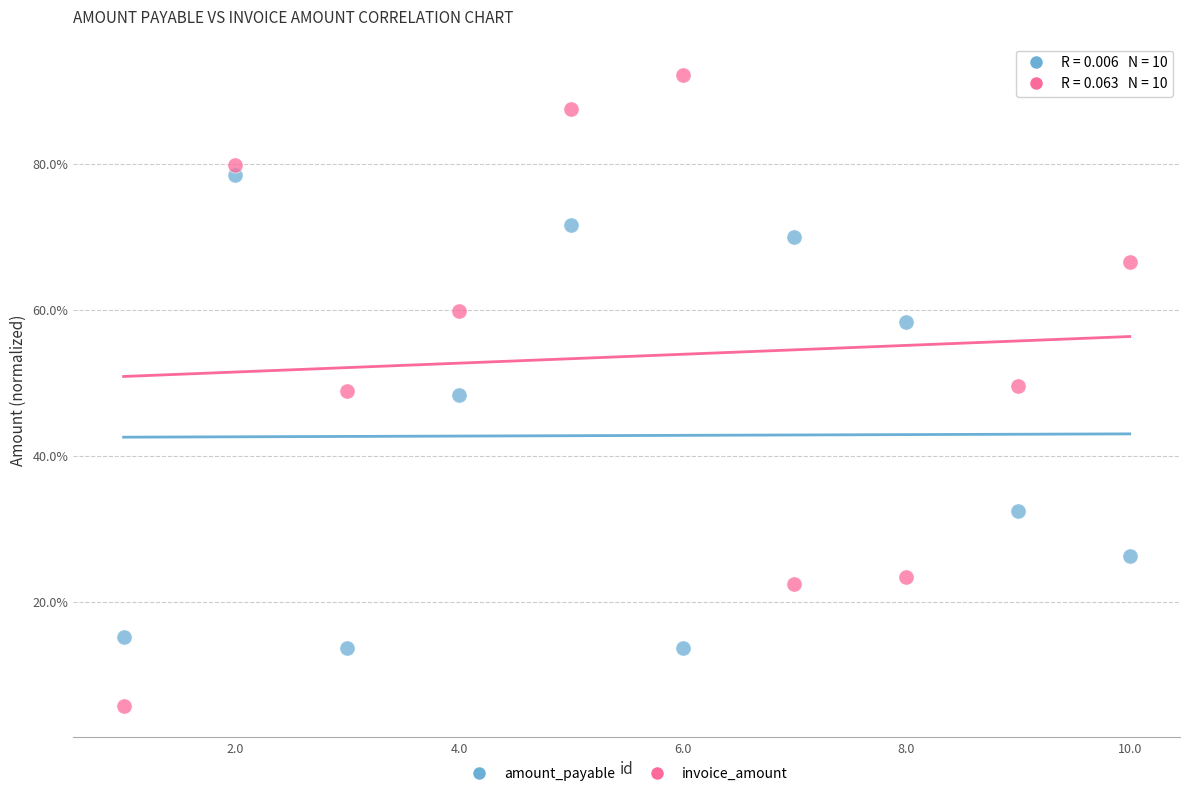

Which series has the widest spread of Y values?

invoice_amount